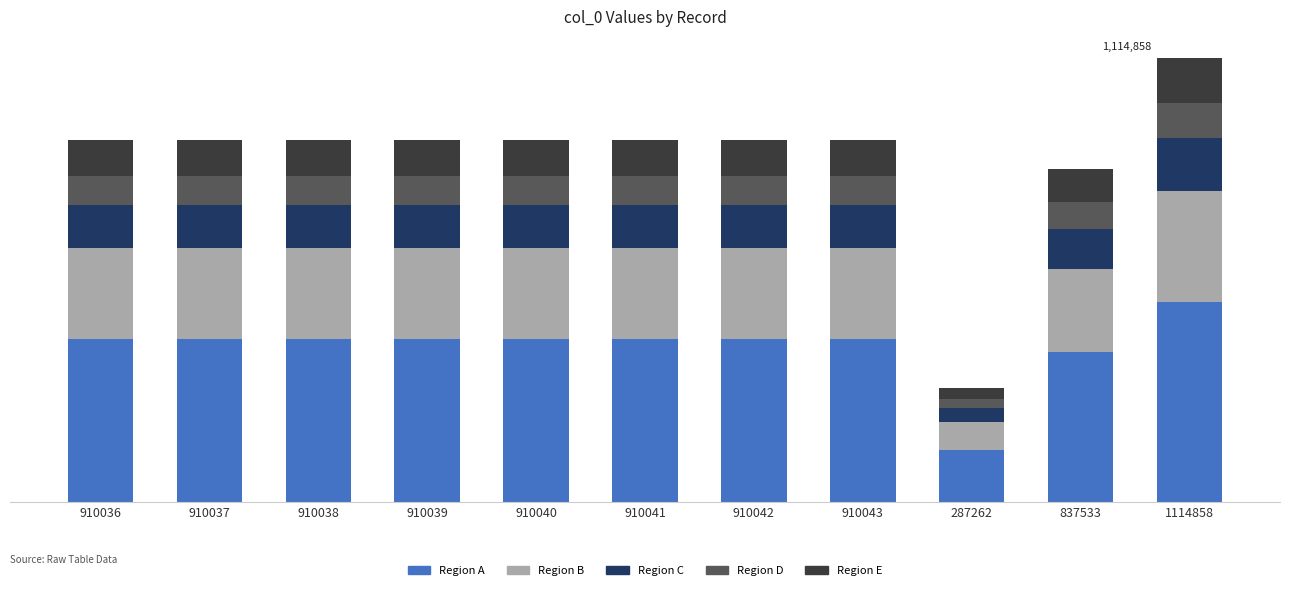

Between 910038 and 1114858, which is larger?

1114858